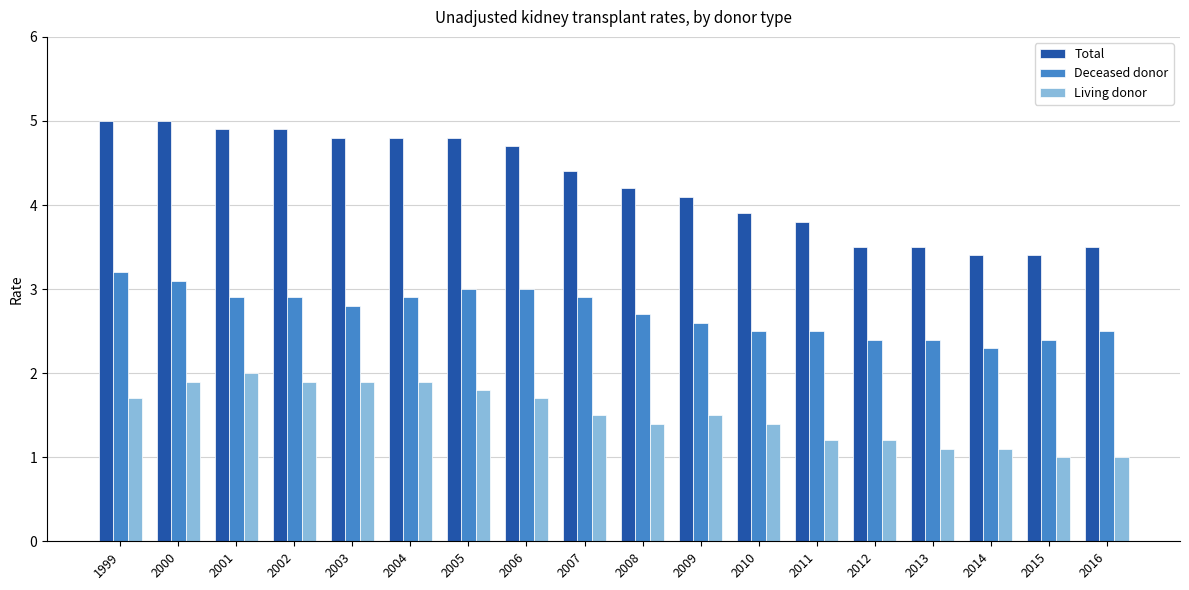

What is the highest value of the Living donor series?

2.0